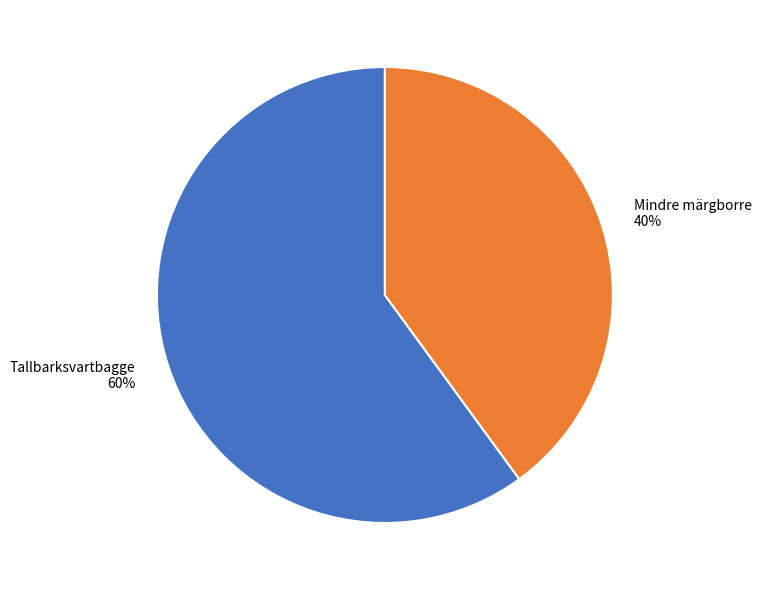

Combined, do Tallbarksvartbagge and Mindre märgborre account for over 50%?

Yes